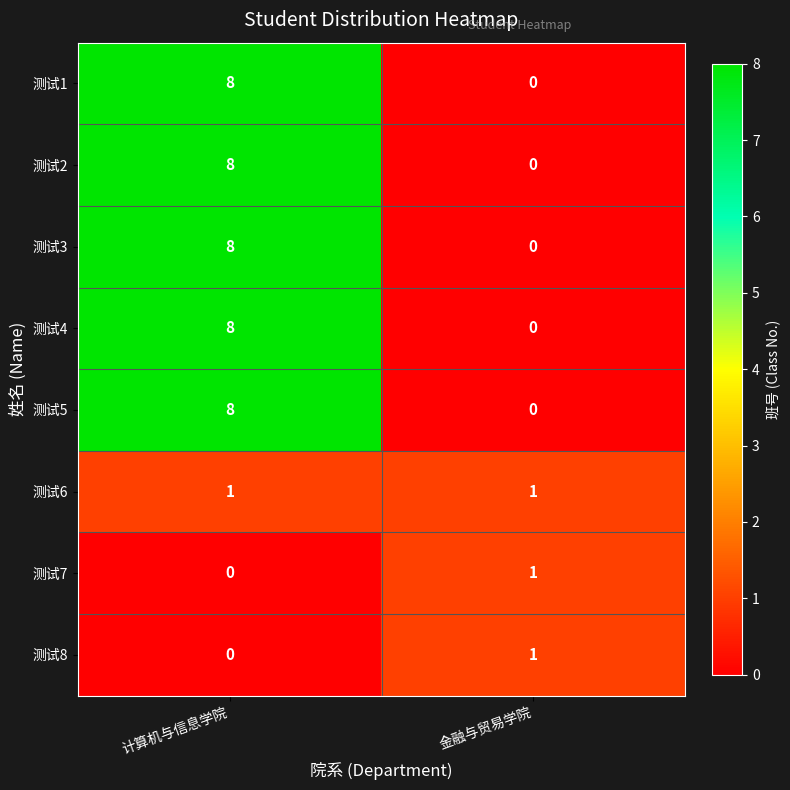

Rank the categories by 测试4 value from highest to lowest.

计算机与信息学院, 金融与贸易学院